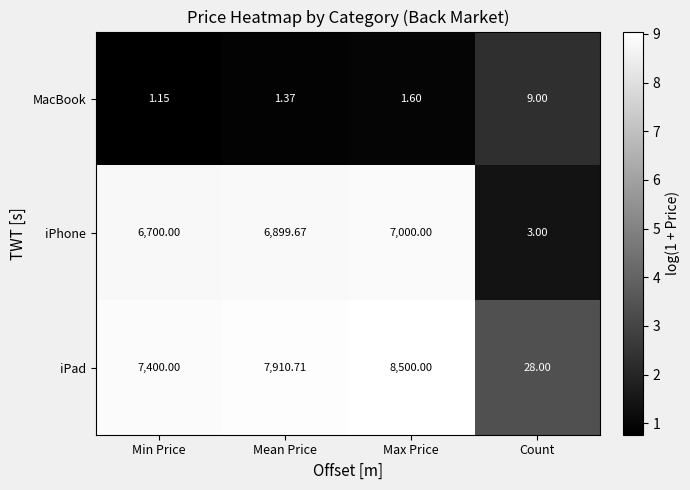

Rank the series by their maximum value, from highest to lowest.

iPad, iPhone, MacBook